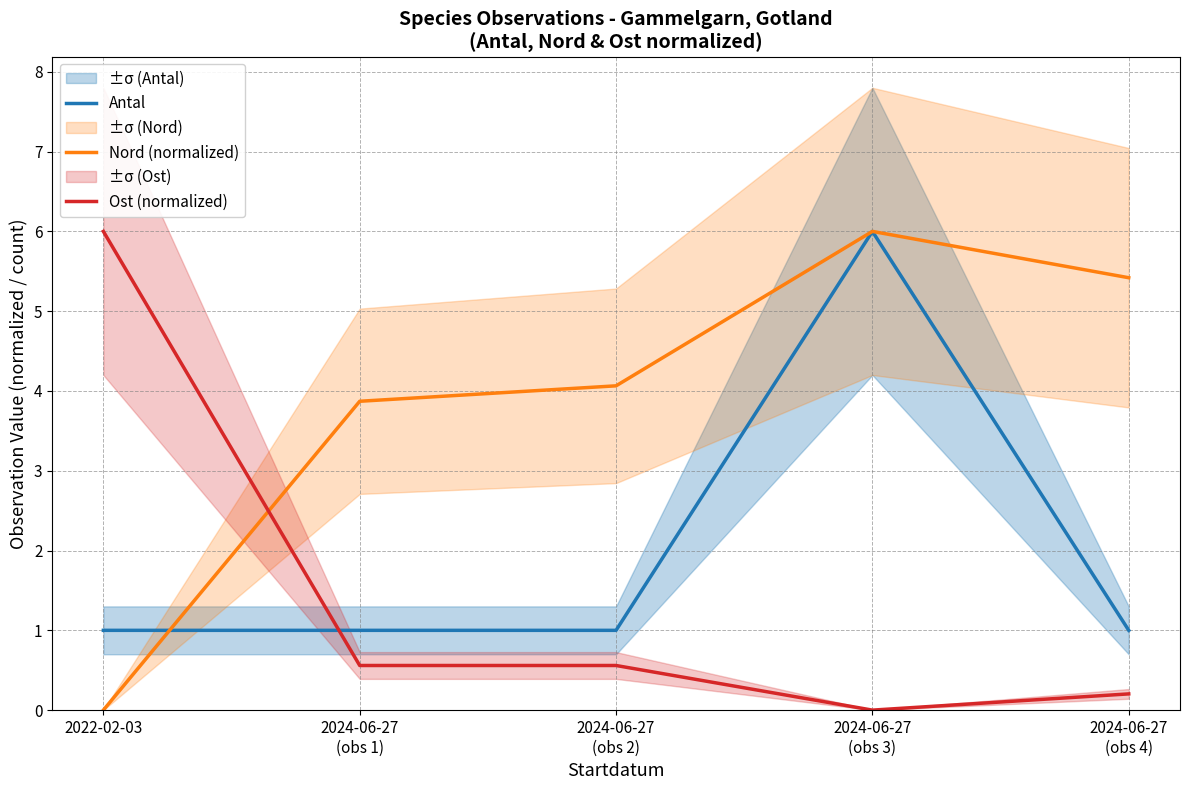

Does the chart have visible grid lines?

Yes